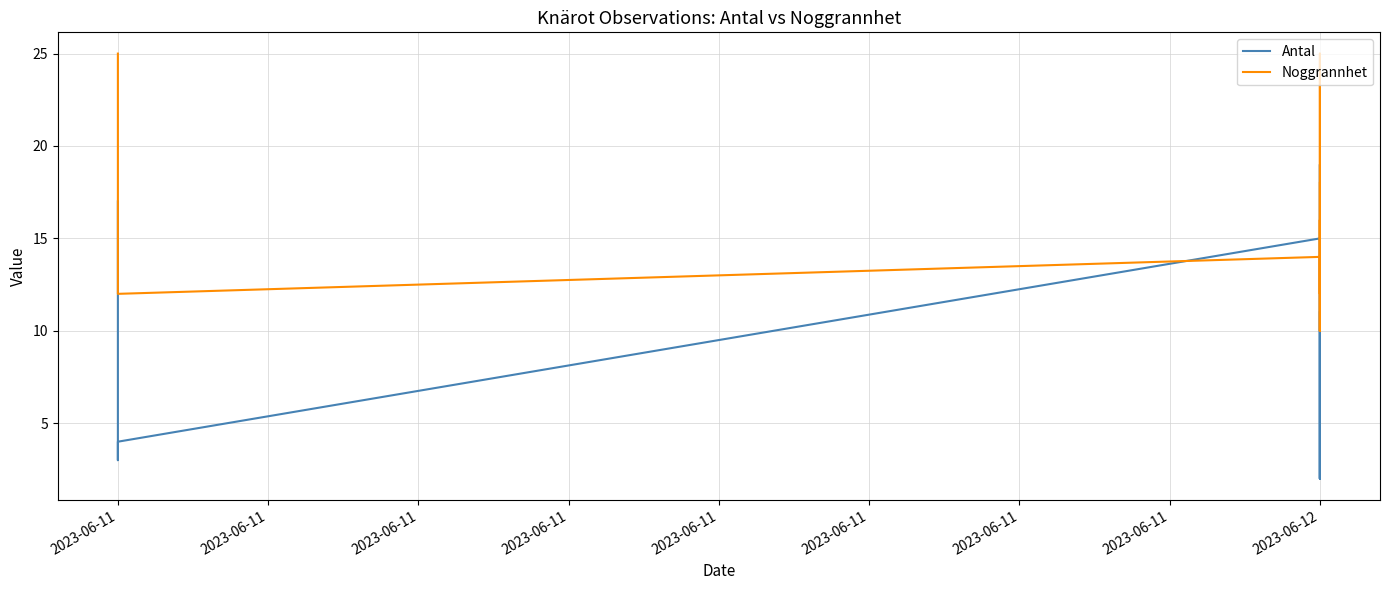

What is the label of the 2nd point from the left?

2023-06-11